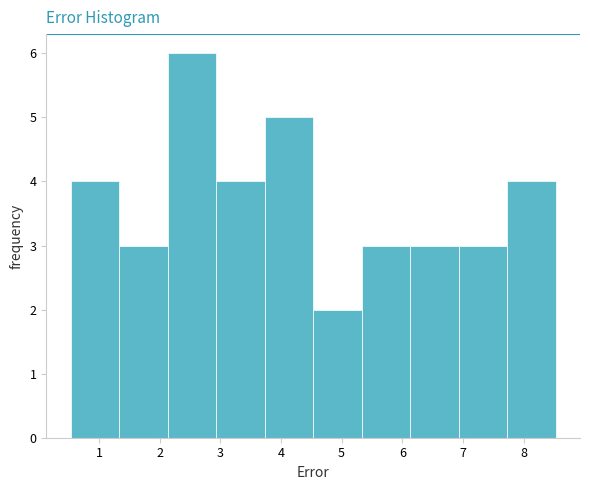

Reading left to right, transcribe this chart: for each bar, give the range it covers on the x-axis and its height. Neither the bar edges nor the heights are printed on the chart, so give them approximately, as read against the axes.

0.5 to 1.3: 4
1.3 to 2.1: 3
2.1 to 2.9: 6
2.9 to 3.7: 4
3.7 to 4.5: 5
4.5 to 5.3: 2
5.3 to 6.1: 3
6.1 to 6.9: 3
6.9 to 7.7: 3
7.7 to 8.5: 4